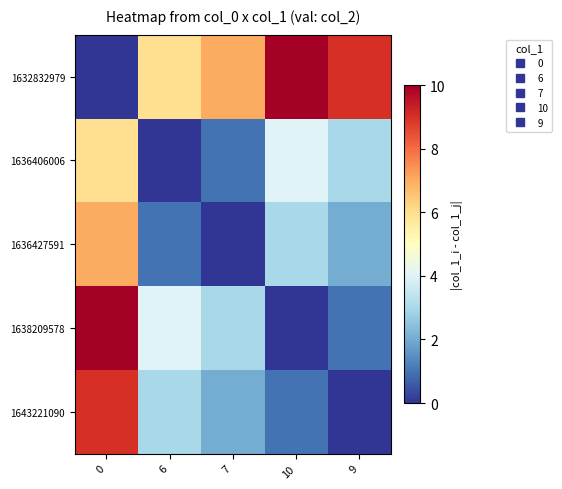

Reading left to right, transcribe all the data shown in this chart.

1632832979: 0=0	6=6	7=7	10=10	9=9
1636406006: 0=6	6=0	7=1	10=4	9=3
1636427591: 0=7	6=1	7=0	10=3	9=2
1638209578: 0=10	6=4	7=3	10=0	9=1
1643221090: 0=9	6=3	7=2	10=1	9=0